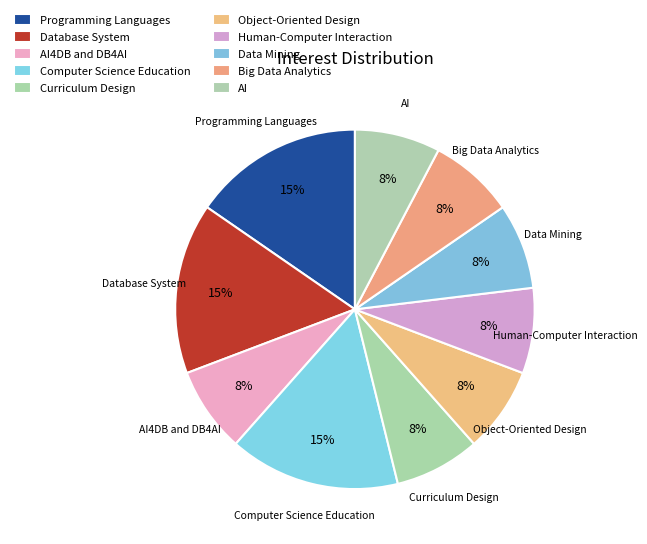

To the nearest percent, what percentage of the pie is Object-Oriented Design?

8%